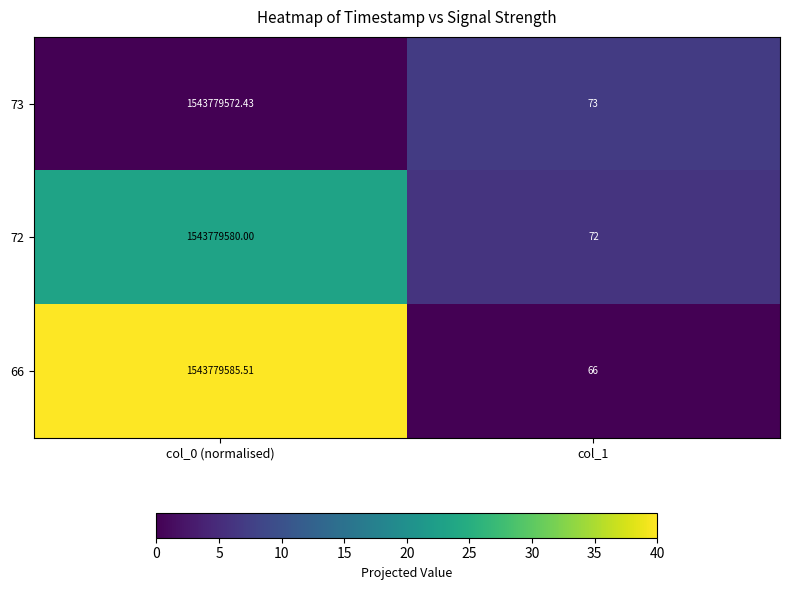

How many distinct data groups are displayed?

3